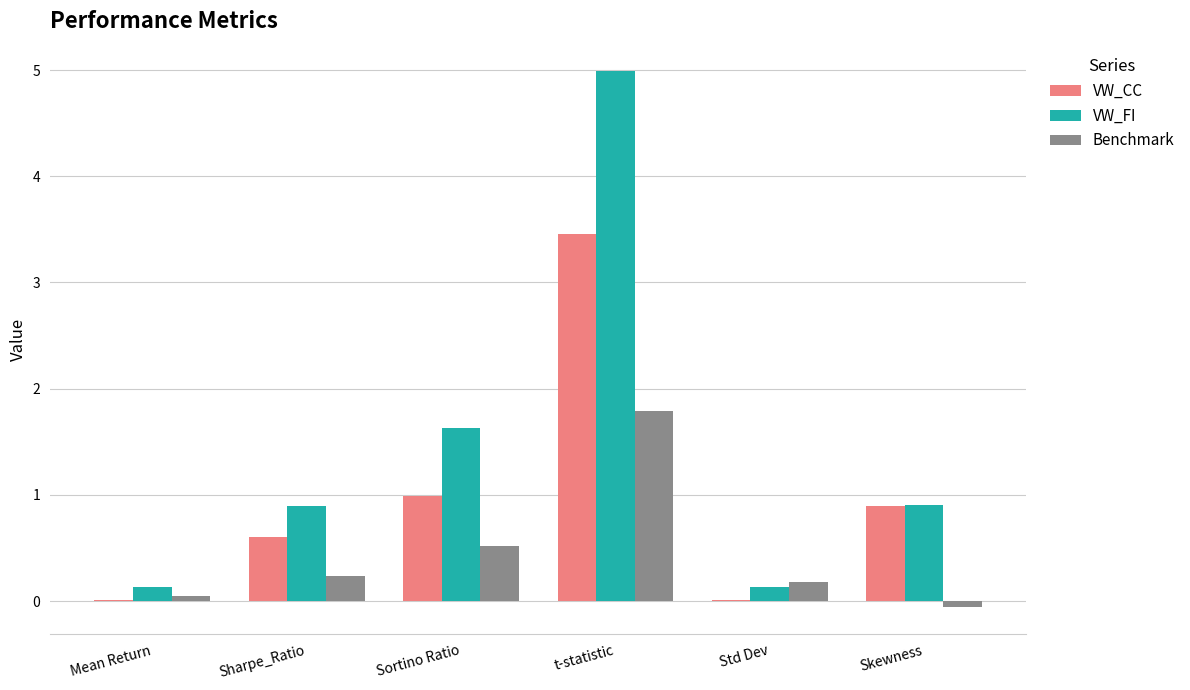

The VW_CC series shows 0.0 at Std Dev. True or false?

True